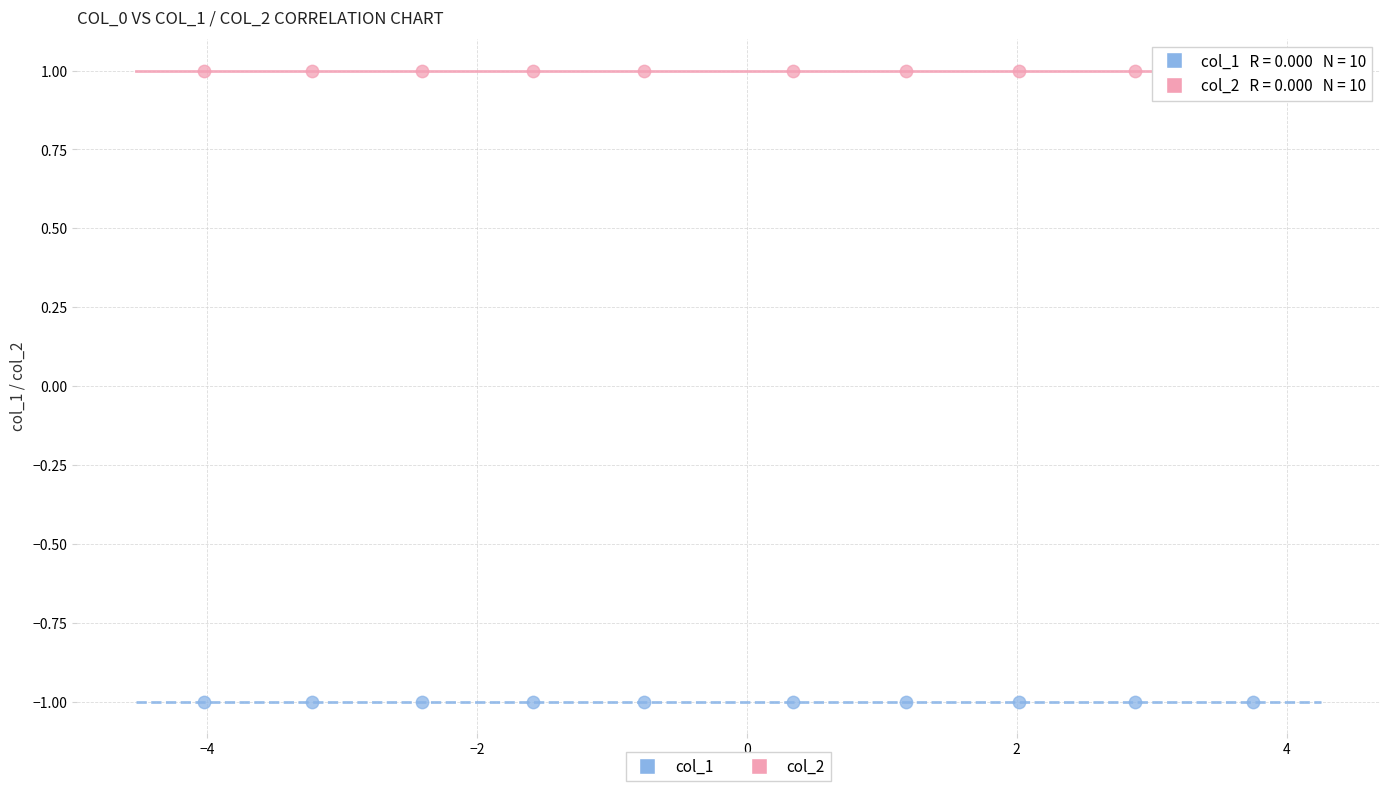

What are all the series names shown in the legend?

col_1, col_2